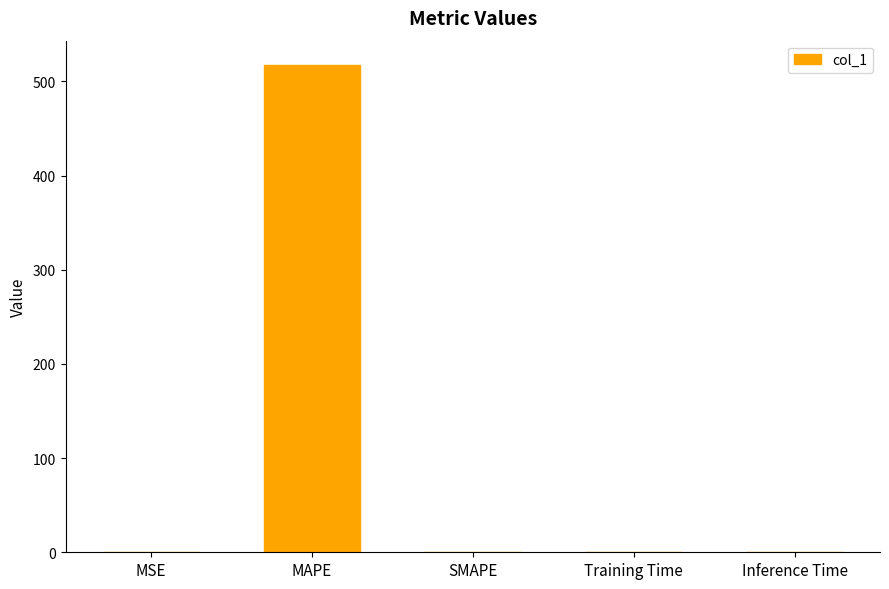

Which has a higher value, MAPE or Training Time?

MAPE